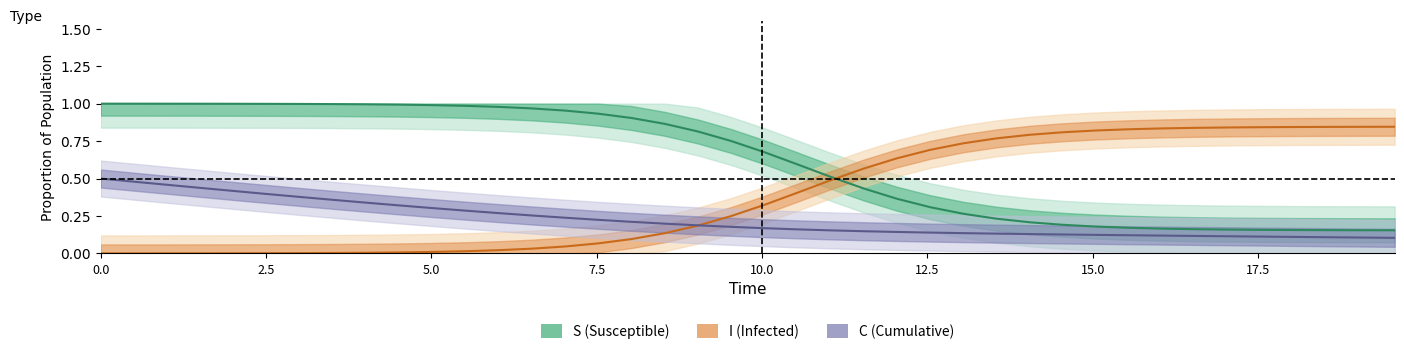

What is the value of the I (Infected) point at the 22nd from the left?

0.4